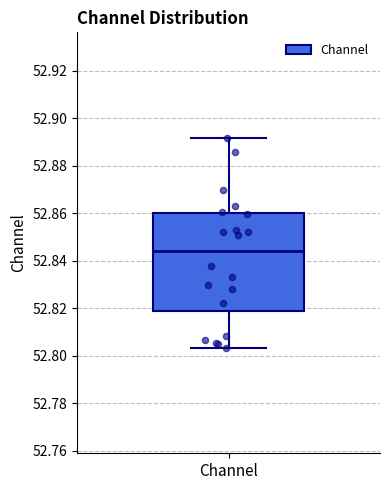

Transcribe this box plot: give where the median line is, the range the box spans, and where the two whiskers end, as read against the y-axis. The values are not printed on the chart, so give them approximately, as read against the axis.

median 52.844, box 52.818 to 52.860, whiskers 52.804 to 52.892